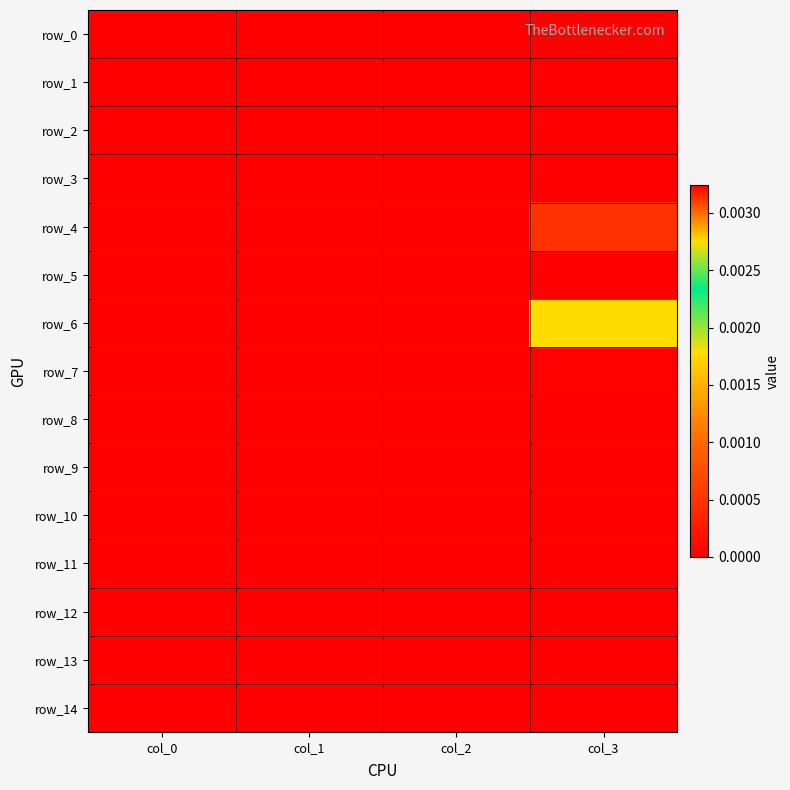

Rank the series at col_3 from highest to lowest value.

row_5, row_6, row_4, row_7, row_3, row_0, row_1, row_2, row_8, row_9, row_10, row_11, row_12, row_13, row_14